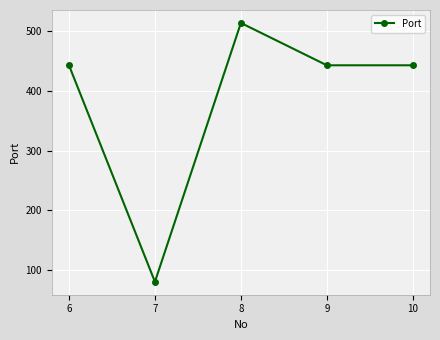

How many interior local peaks (higher than both neighbors) does the data have?

1